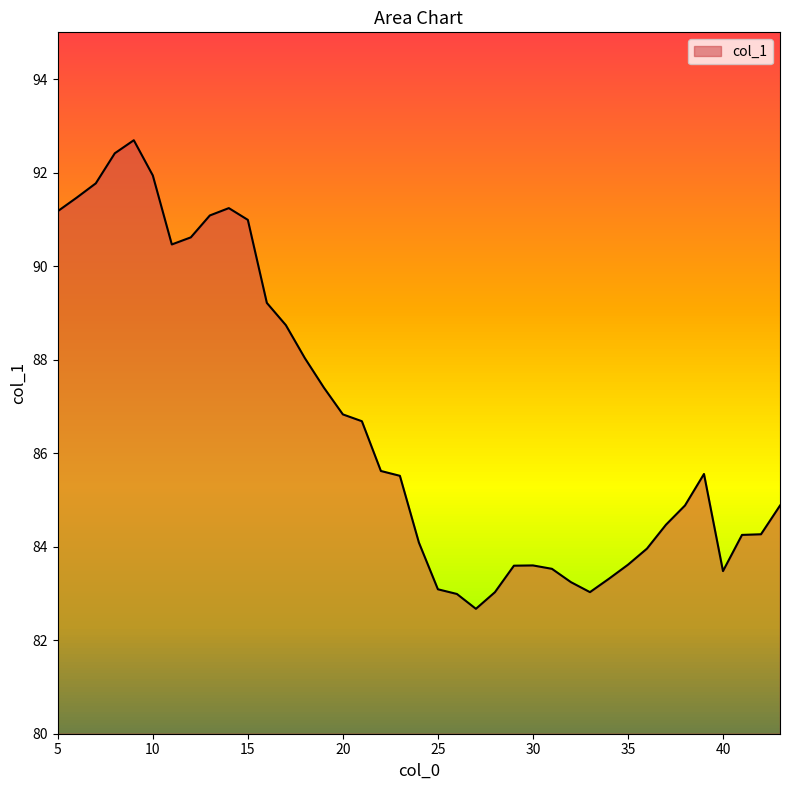

What is the maximum value shown in the chart?

92.7